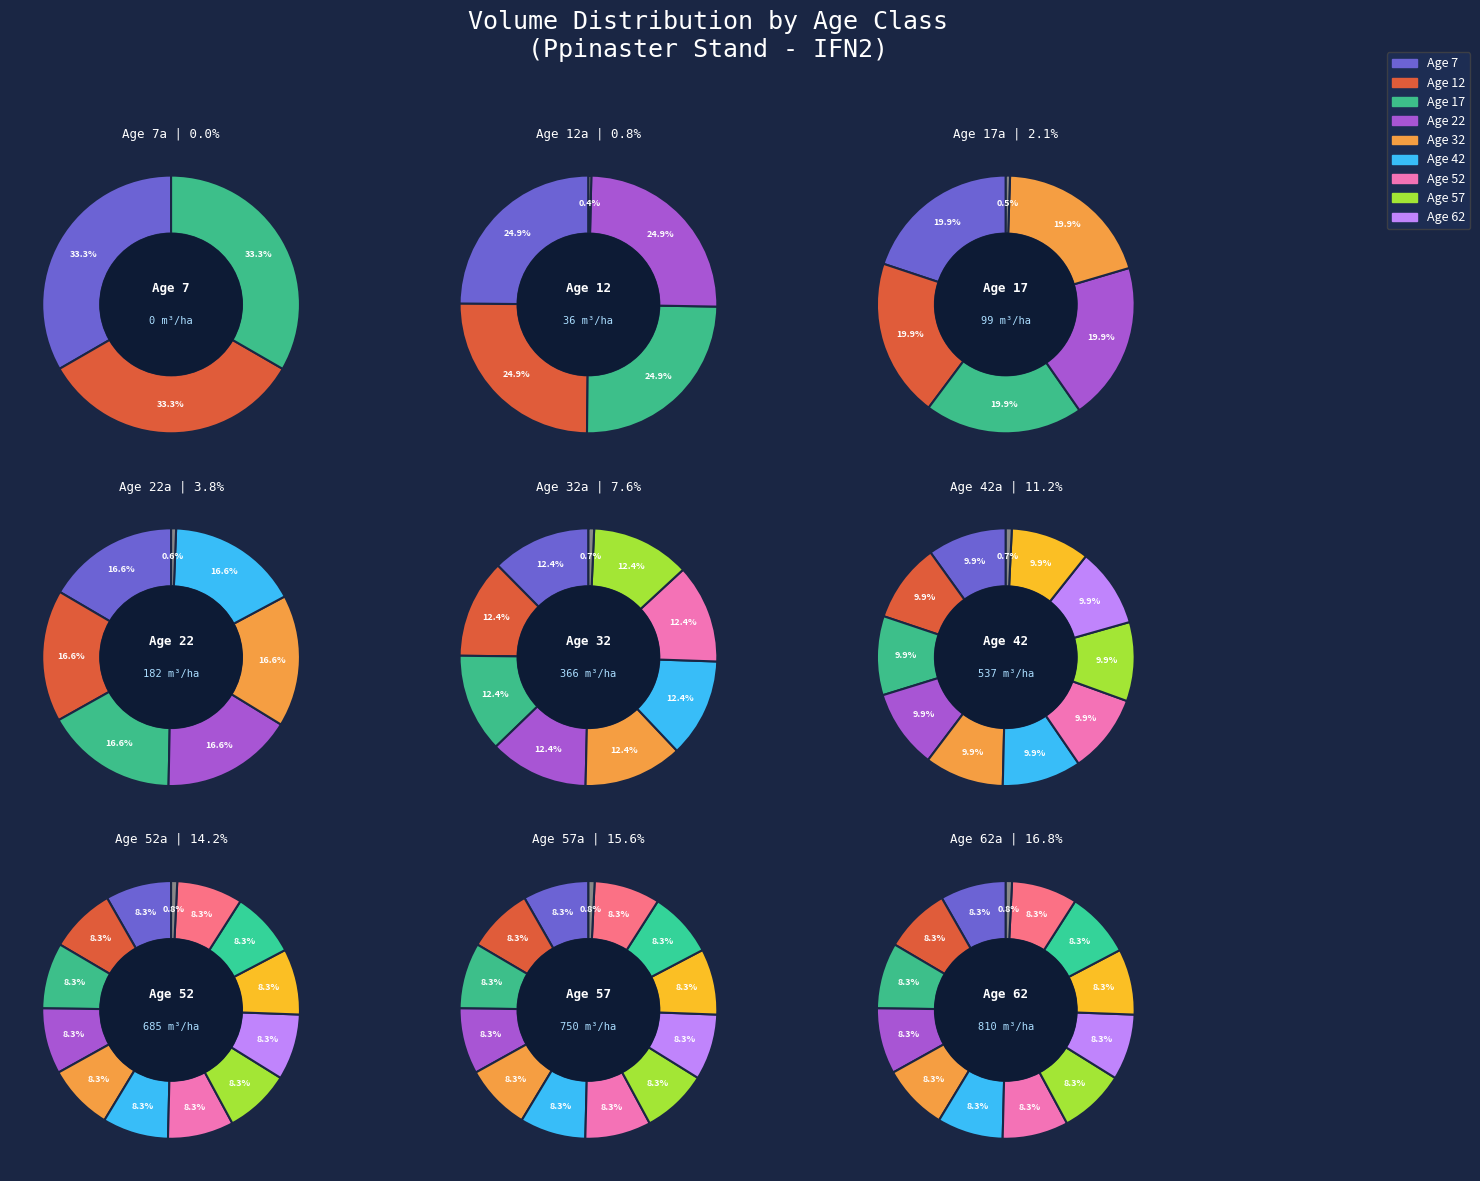

The 17 slice represents 2% of the pie. True or false?

True